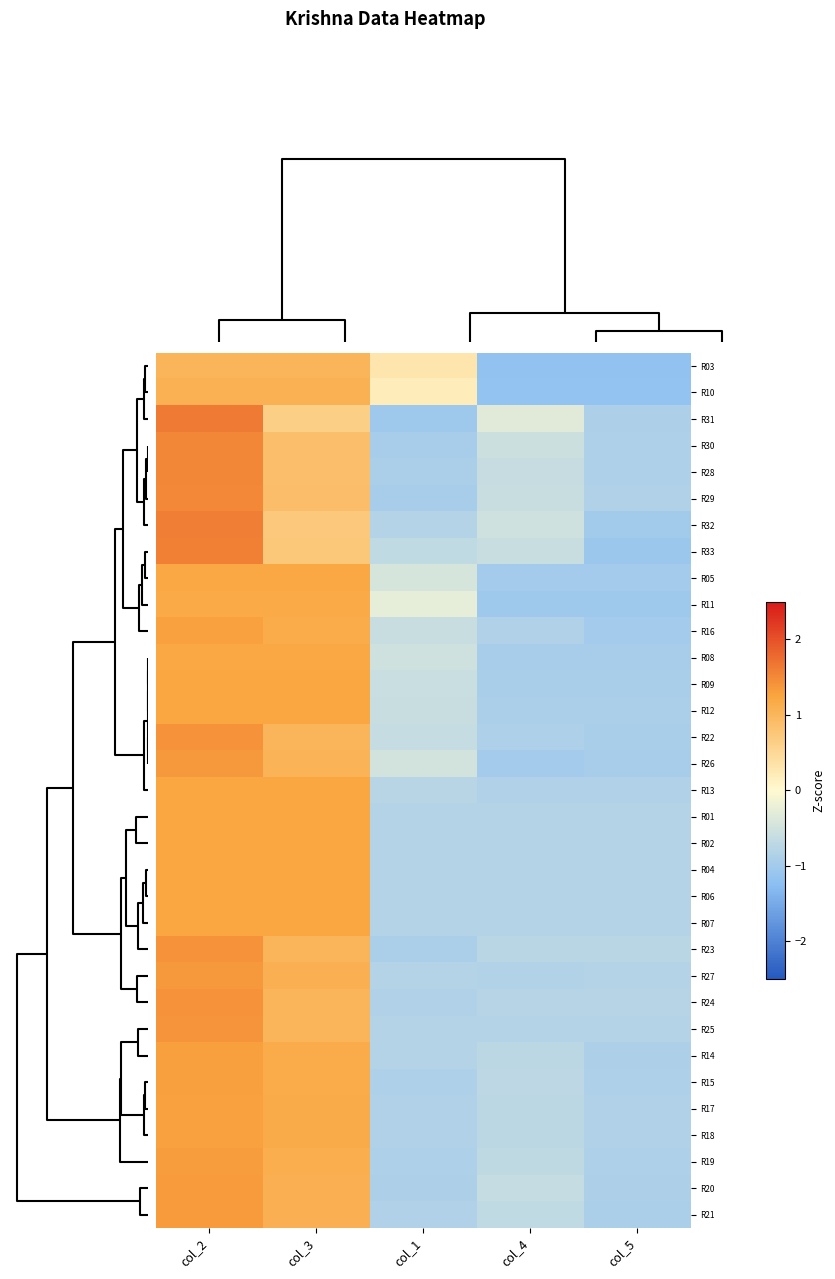

Reading left to right, what are all the values shown in this chart?

R03: col_2=1.0	col_3=1.0	col_1=0.3	col_4=-1.2	col_5=-1.2
R10: col_2=1.1	col_3=1.1	col_1=0.2	col_4=-1.2	col_5=-1.2
R31: col_2=1.6	col_3=0.6	col_1=-1.0	col_4=-0.3	col_5=-0.9
R30: col_2=1.5	col_3=0.9	col_1=-1.0	col_4=-0.6	col_5=-0.9
R28: col_2=1.5	col_3=0.9	col_1=-0.9	col_4=-0.6	col_5=-0.9
R29: col_2=1.5	col_3=0.9	col_1=-0.9	col_4=-0.6	col_5=-0.8
R32: col_2=1.6	col_3=0.7	col_1=-0.8	col_4=-0.5	col_5=-1.0
R33: col_2=1.6	col_3=0.8	col_1=-0.7	col_4=-0.6	col_5=-1.1
R05: col_2=1.2	col_3=1.2	col_1=-0.4	col_4=-1.0	col_5=-1.0
R11: col_2=1.2	col_3=1.2	col_1=-0.3	col_4=-1.0	col_5=-1.0
R16: col_2=1.3	col_3=1.1	col_1=-0.6	col_4=-0.9	col_5=-1.0
R08: col_2=1.2	col_3=1.2	col_1=-0.5	col_4=-1.0	col_5=-1.0
R09: col_2=1.2	col_3=1.2	col_1=-0.6	col_4=-0.9	col_5=-0.9
R12: col_2=1.2	col_3=1.2	col_1=-0.6	col_4=-0.9	col_5=-0.9
R22: col_2=1.4	col_3=1.0	col_1=-0.6	col_4=-0.9	col_5=-0.9
R26: col_2=1.4	col_3=1.0	col_1=-0.5	col_4=-1.0	col_5=-0.9
R13: col_2=1.2	col_3=1.2	col_1=-0.8	col_4=-0.8	col_5=-0.8
R01: col_2=1.2	col_3=1.2	col_1=-0.8	col_4=-0.8	col_5=-0.8
R02: col_2=1.2	col_3=1.2	col_1=-0.8	col_4=-0.8	col_5=-0.8
R04: col_2=1.2	col_3=1.2	col_1=-0.8	col_4=-0.8	col_5=-0.8
R06: col_2=1.2	col_3=1.2	col_1=-0.8	col_4=-0.8	col_5=-0.8
R07: col_2=1.2	col_3=1.2	col_1=-0.8	col_4=-0.8	col_5=-0.8
R23: col_2=1.4	col_3=1.0	col_1=-0.9	col_4=-0.8	col_5=-0.8
R27: col_2=1.4	col_3=1.1	col_1=-0.8	col_4=-0.8	col_5=-0.8
R24: col_2=1.4	col_3=1.0	col_1=-0.8	col_4=-0.8	col_5=-0.8
R25: col_2=1.4	col_3=1.0	col_1=-0.8	col_4=-0.8	col_5=-0.8
R14: col_2=1.3	col_3=1.1	col_1=-0.8	col_4=-0.7	col_5=-0.9
R15: col_2=1.3	col_3=1.1	col_1=-0.9	col_4=-0.7	col_5=-0.9
R17: col_2=1.3	col_3=1.2	col_1=-0.9	col_4=-0.7	col_5=-0.9
R18: col_2=1.3	col_3=1.2	col_1=-0.9	col_4=-0.7	col_5=-0.9
R19: col_2=1.3	col_3=1.1	col_1=-0.9	col_4=-0.7	col_5=-0.9
R20: col_2=1.3	col_3=1.1	col_1=-0.9	col_4=-0.6	col_5=-0.9
R21: col_2=1.3	col_3=1.1	col_1=-0.9	col_4=-0.7	col_5=-0.9